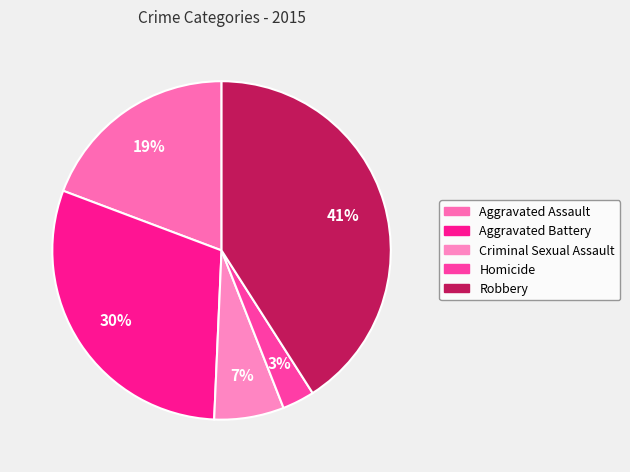

To the nearest percent, what is the difference between the largest and smallest slice percentages?

38%